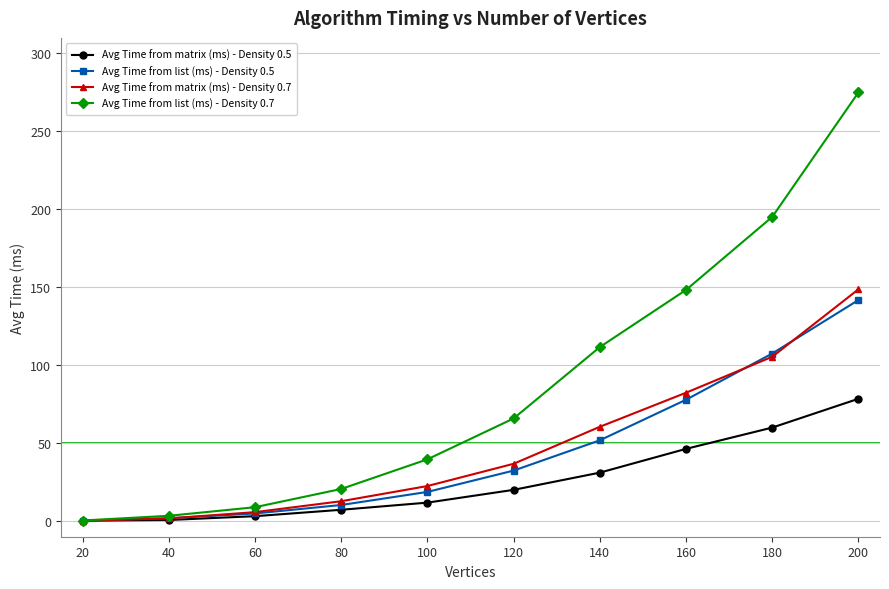

What is the sum of the Avg Time from matrix (ms) - Density 0.7 values at 100 and 60?

28.3